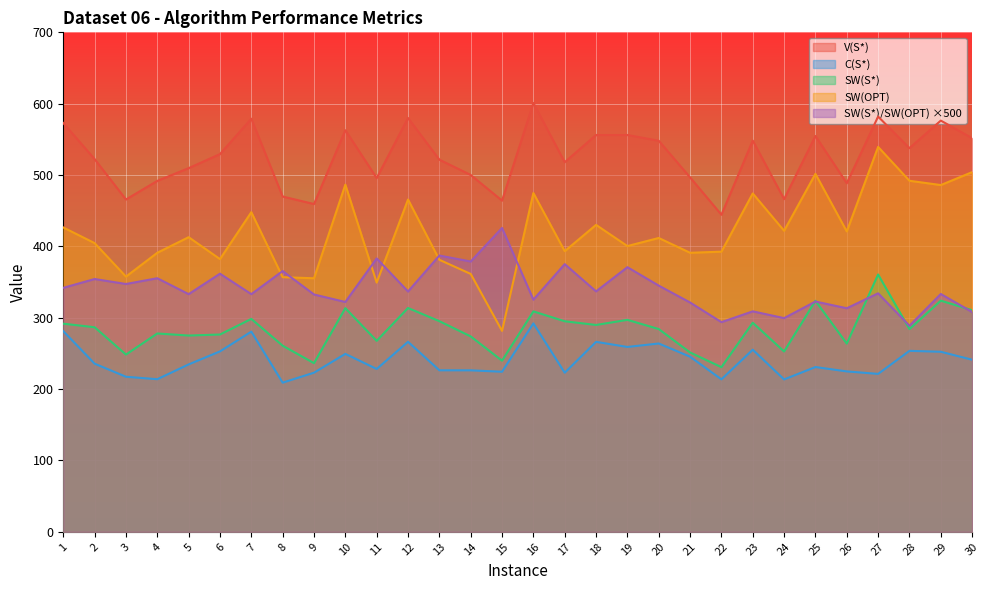

What is the sum of all C(S*) values?

7225.3